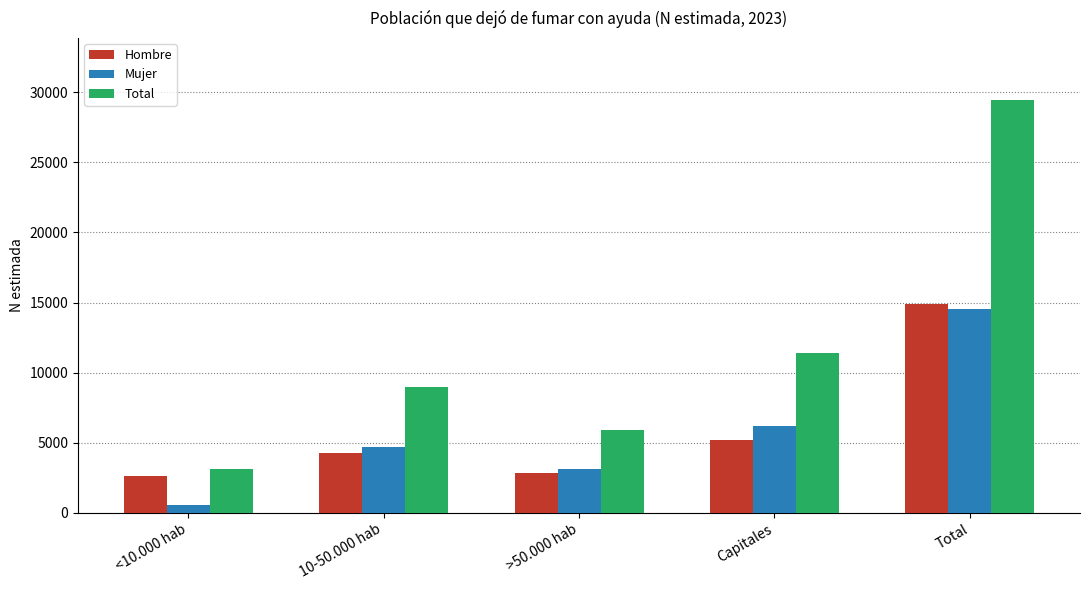

How many groups of bars are there?

5